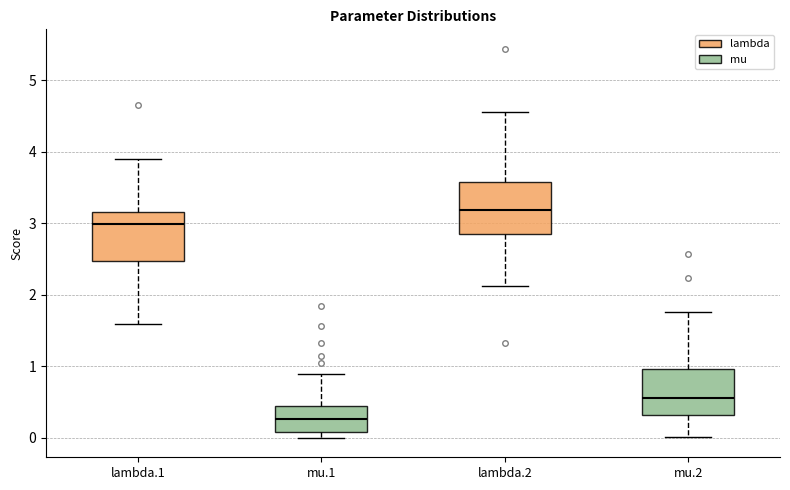

Which box's median line is the lowest?

mu.1